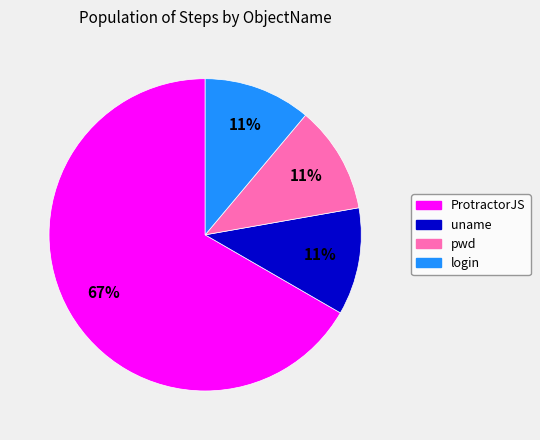

Is there a majority slice in this chart?

Yes